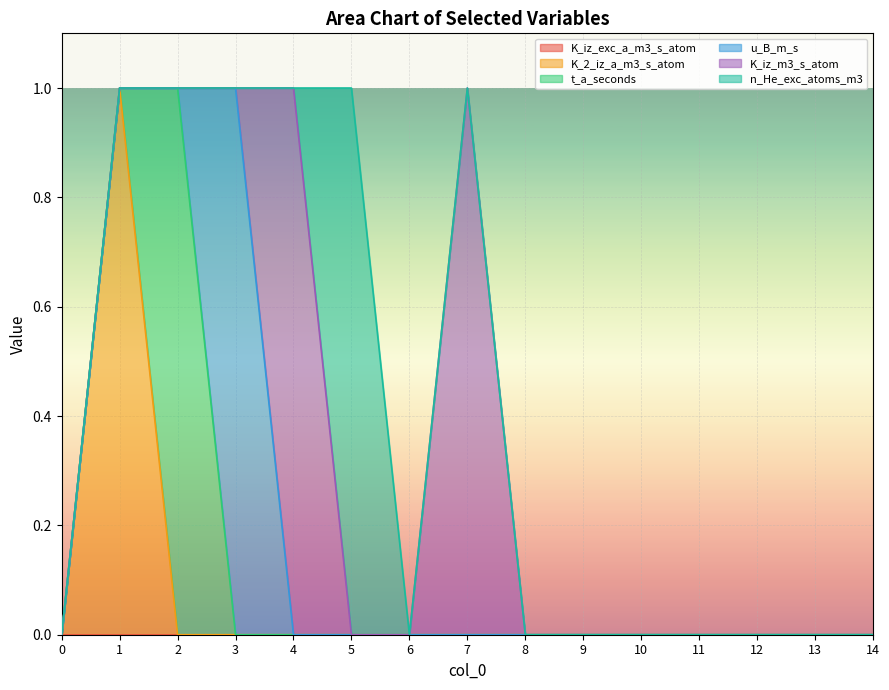

What is the difference between the maximum and minimum values in the K_2_iz_a_m3_s_atom series?

1